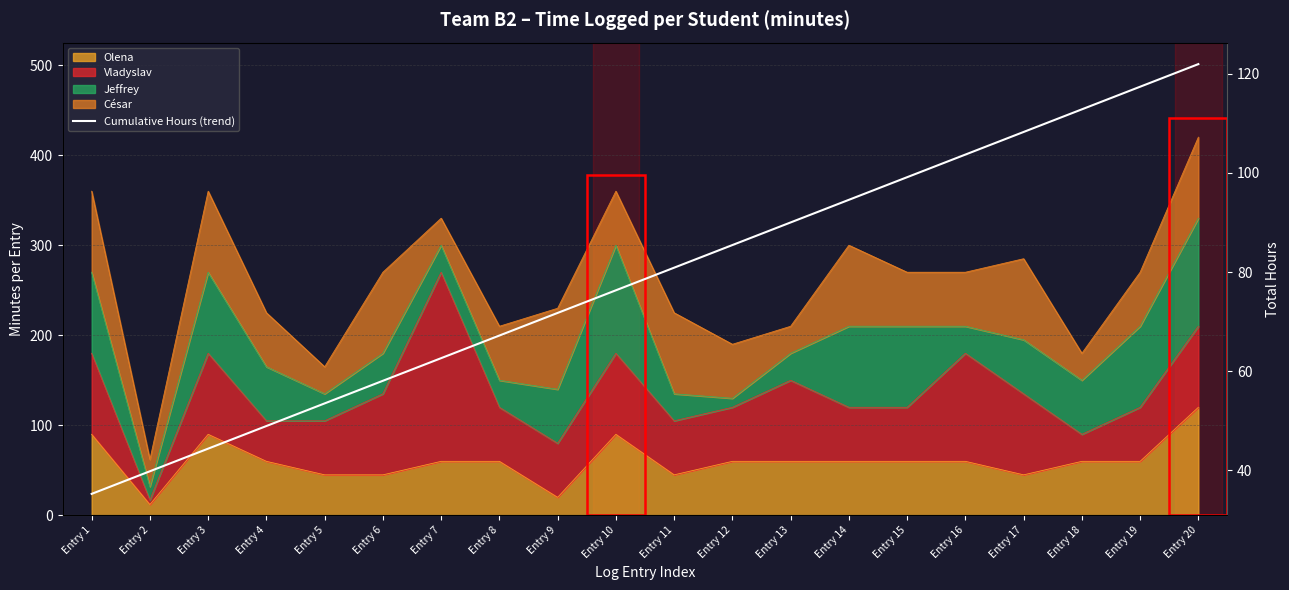

List the labels in order of value, smallest first.

Entry 1, Entry 2, Entry 3, Entry 4, Entry 5, Entry 6, Entry 7, Entry 8, Entry 9, Entry 10, Entry 11, Entry 12, Entry 13, Entry 14, Entry 15, Entry 16, Entry 17, Entry 18, Entry 19, Entry 20